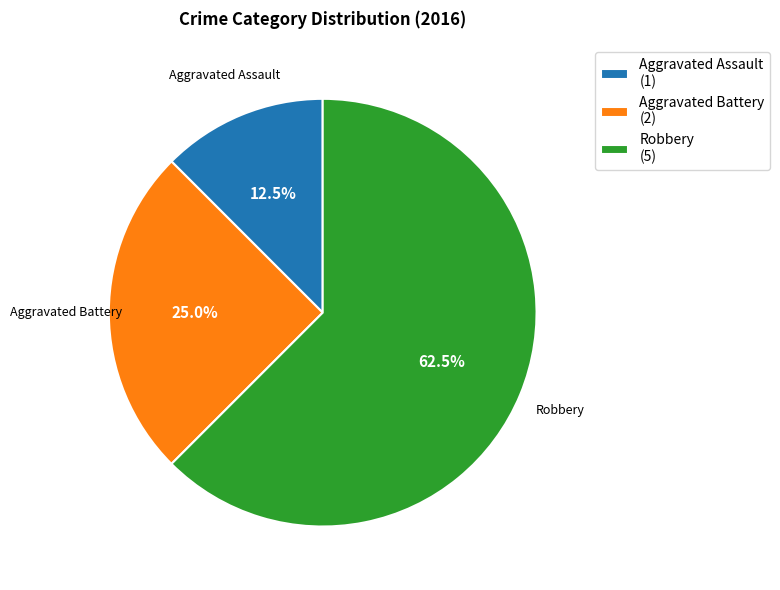

Is there any slice that represents more than half of the pie?

Yes